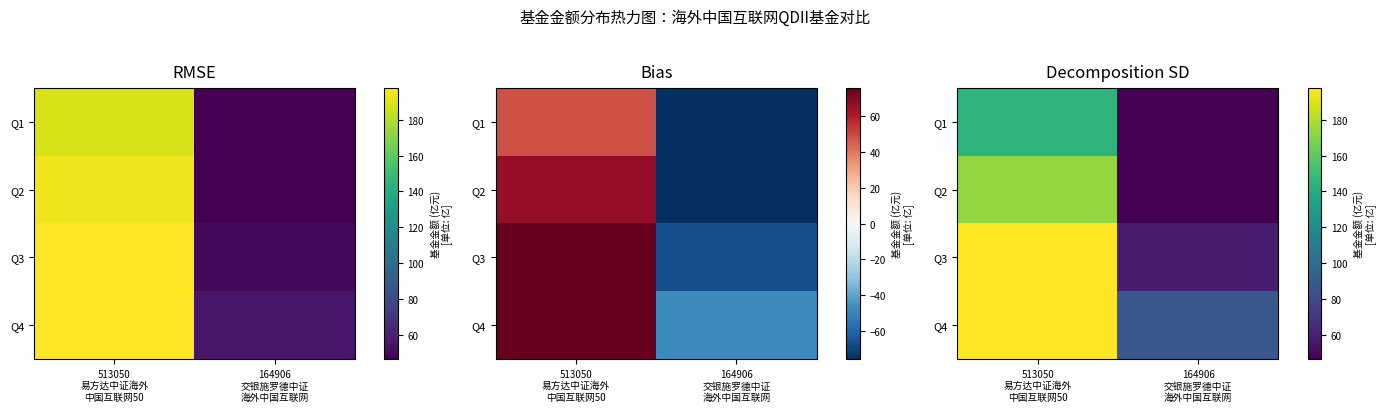

Rank the series by their maximum value, from lowest to highest.

Q1, Q2, Q3, Q4